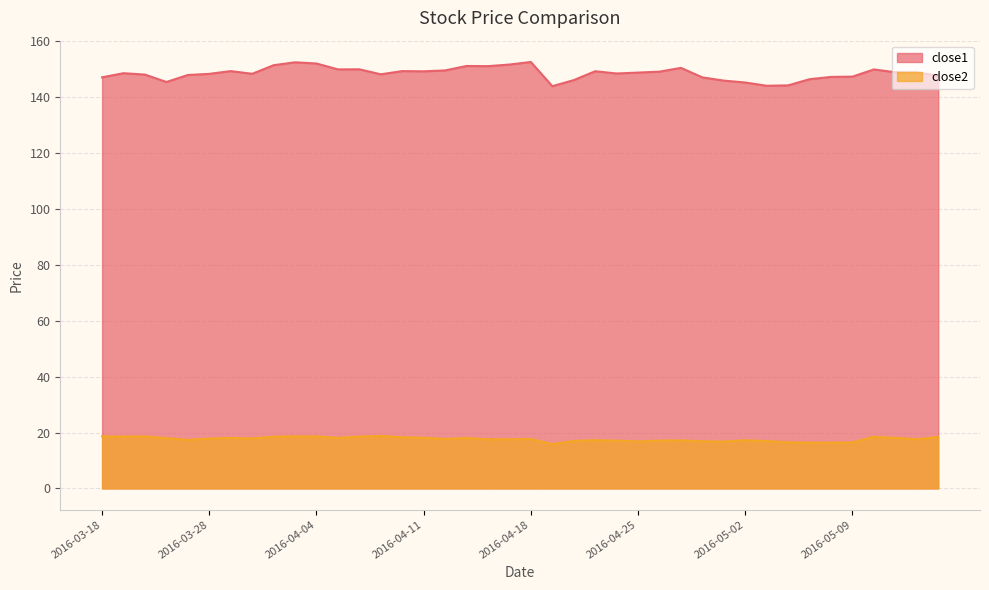

At which category does close2 reach its first local peak?

2016-03-22